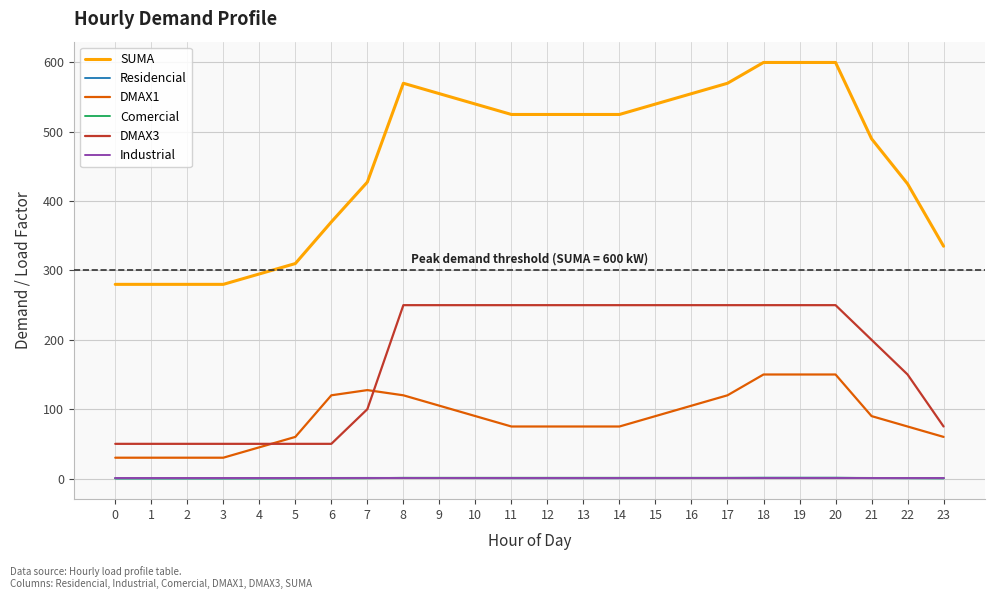

Count the DMAX3 values in the range 50 to 250.

24